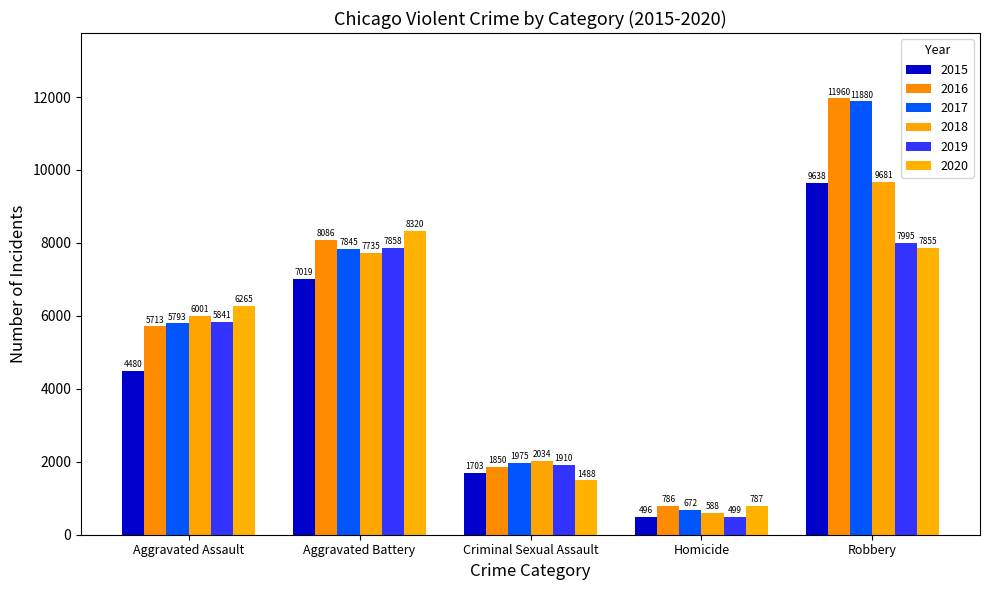

Reading left to right, list all the values displayed in this chart.

2015: Aggravated Assault=4480	Aggravated Battery=7019	Criminal Sexual Assault=1703	Homicide=496	Robbery=9638
2016: Aggravated Assault=5713	Aggravated Battery=8086	Criminal Sexual Assault=1850	Homicide=786	Robbery=11960
2017: Aggravated Assault=5793	Aggravated Battery=7845	Criminal Sexual Assault=1975	Homicide=672	Robbery=11880
2018: Aggravated Assault=6001	Aggravated Battery=7735	Criminal Sexual Assault=2034	Homicide=588	Robbery=9681
2019: Aggravated Assault=5841	Aggravated Battery=7858	Criminal Sexual Assault=1910	Homicide=499	Robbery=7995
2020: Aggravated Assault=6265	Aggravated Battery=8320	Criminal Sexual Assault=1488	Homicide=787	Robbery=7855